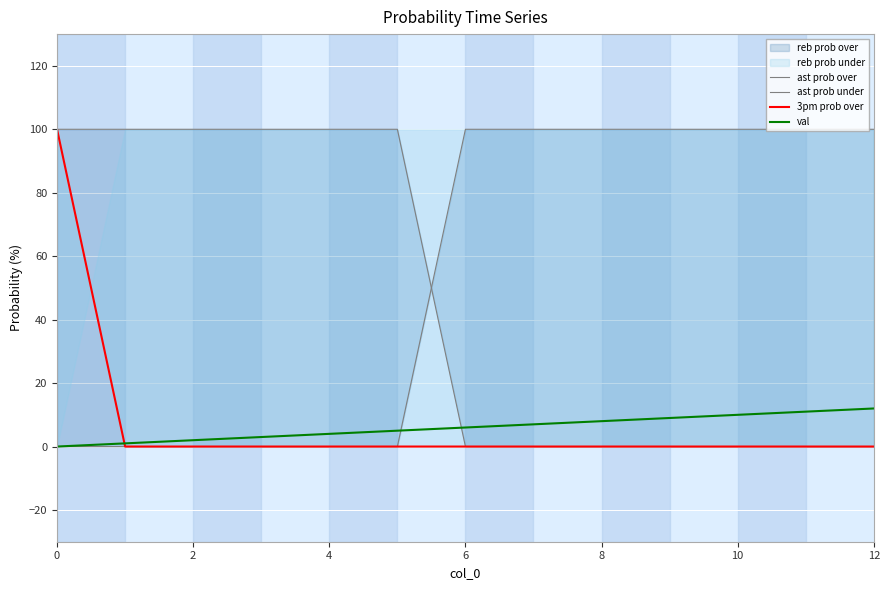

The val series shows 10 at 10. True or false?

True